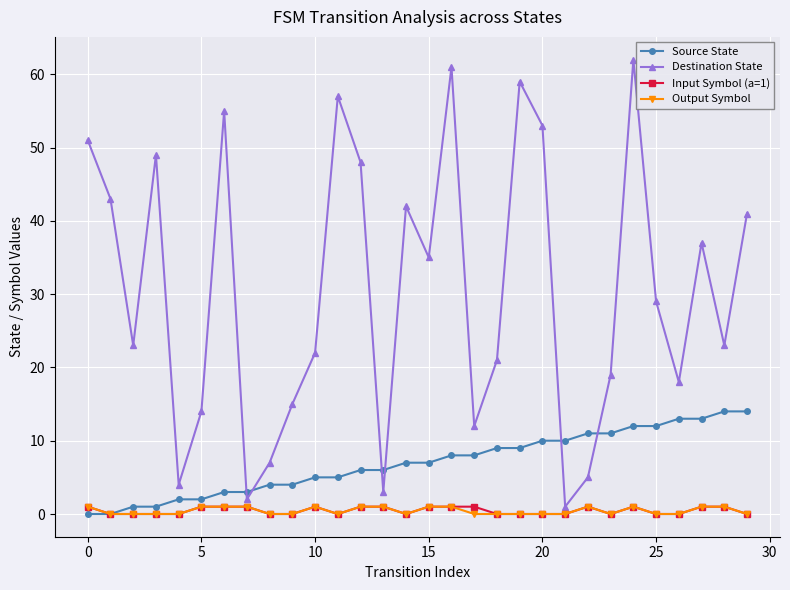

Which series ends up on top after the final intersection of Source State and Destination State?

Destination State